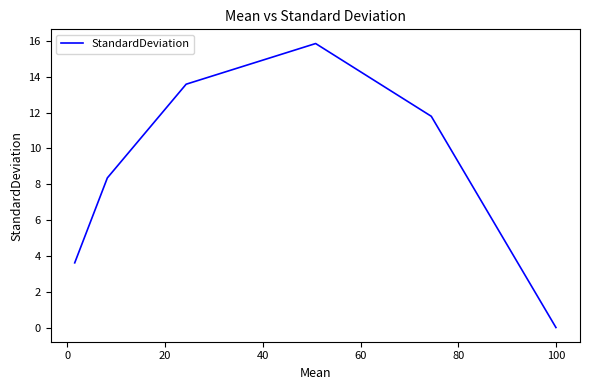

Does the chart have visible grid lines?

No